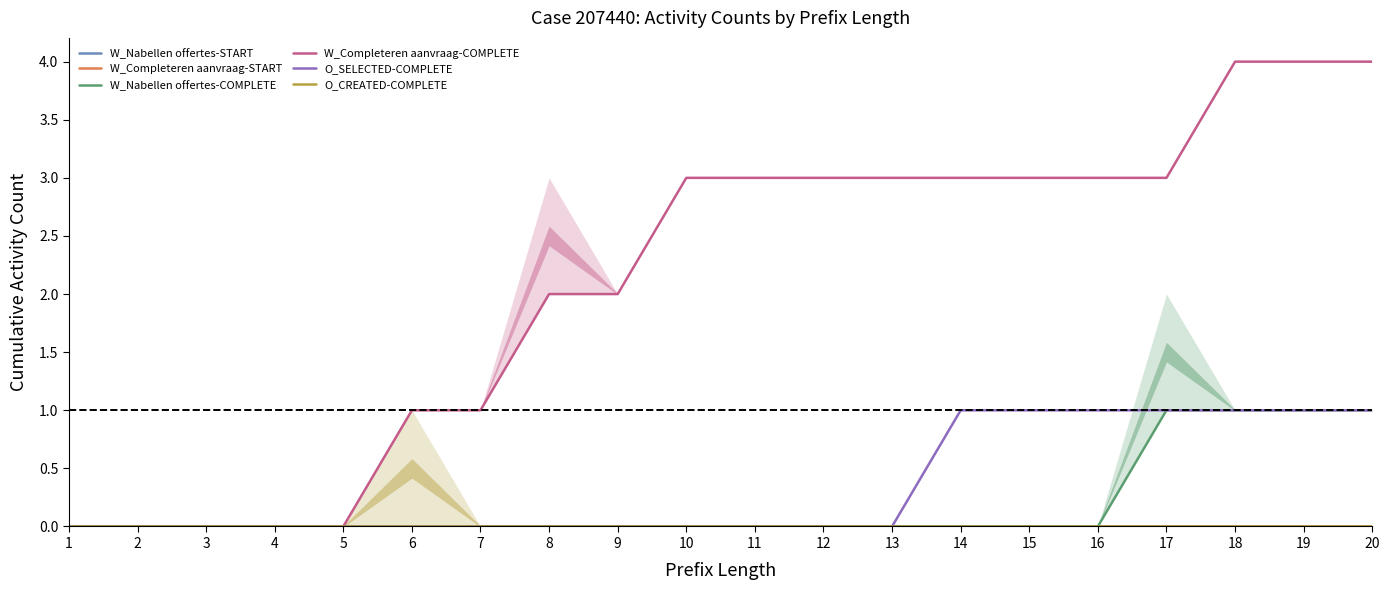

Is the value of O_CREATED-COMPLETE at 20 greater than the value of W_Nabellen offertes-COMPLETE at 13?

No